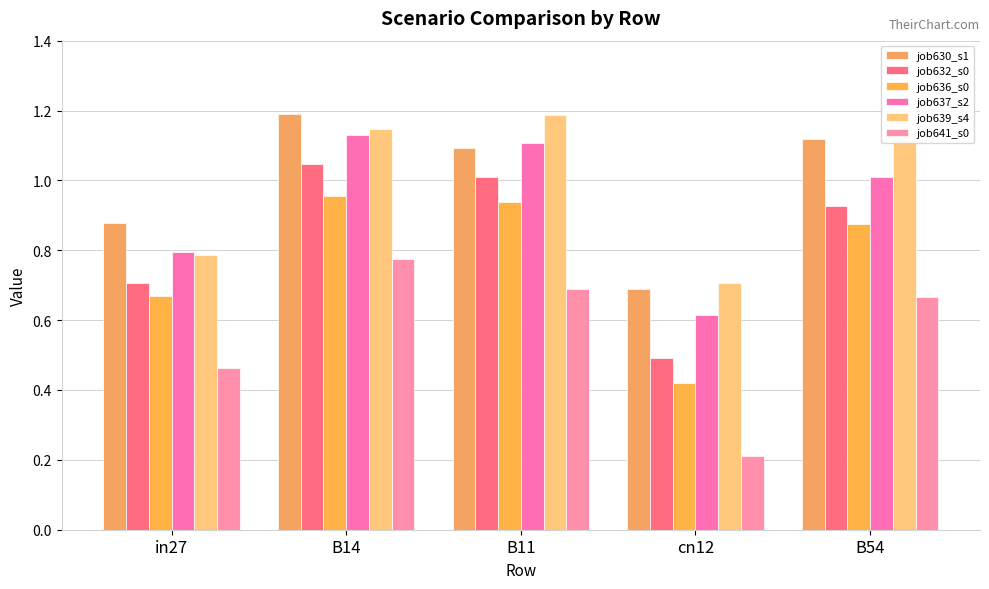

Which series has the largest total across all categories?

job630_s1